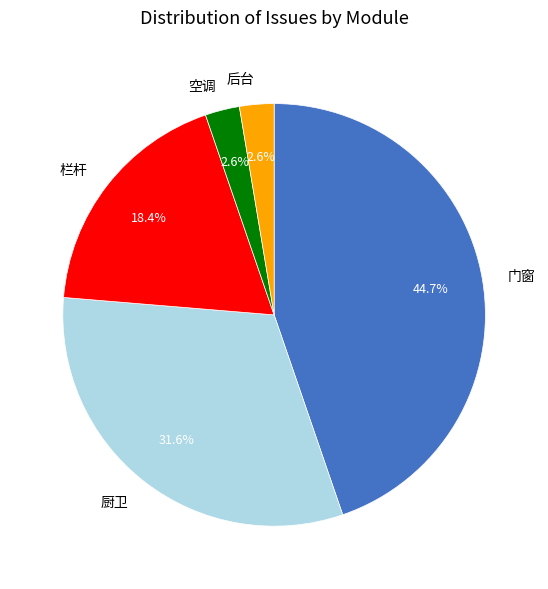

Does 厨卫 account for over 50% of the chart?

No